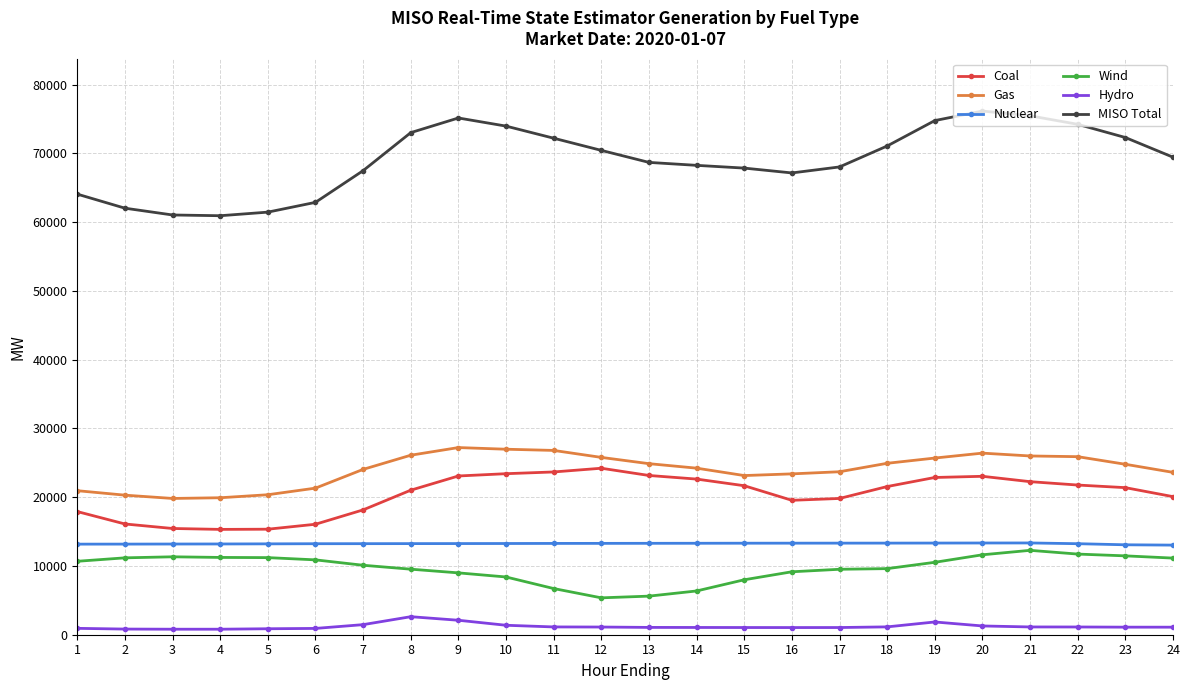

What is the average value of the Gas series?

24012.4